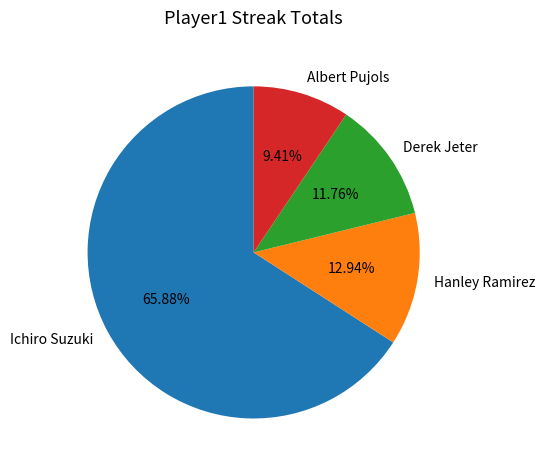

Which category has the smallest portion of the pie?

Albert Pujols